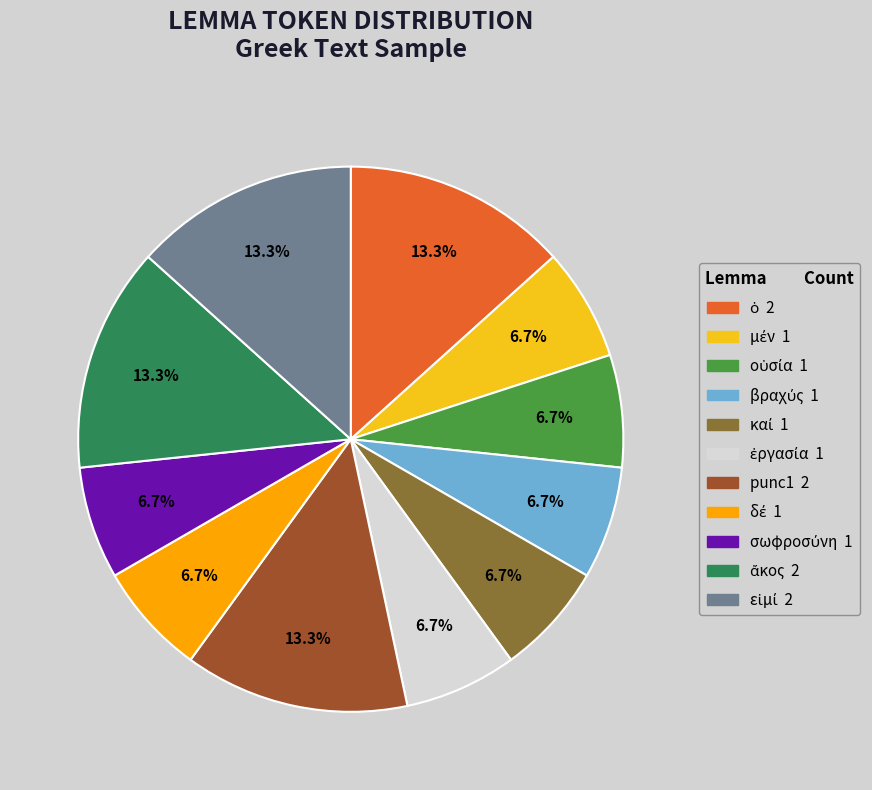

Does any single category account for the majority?

No